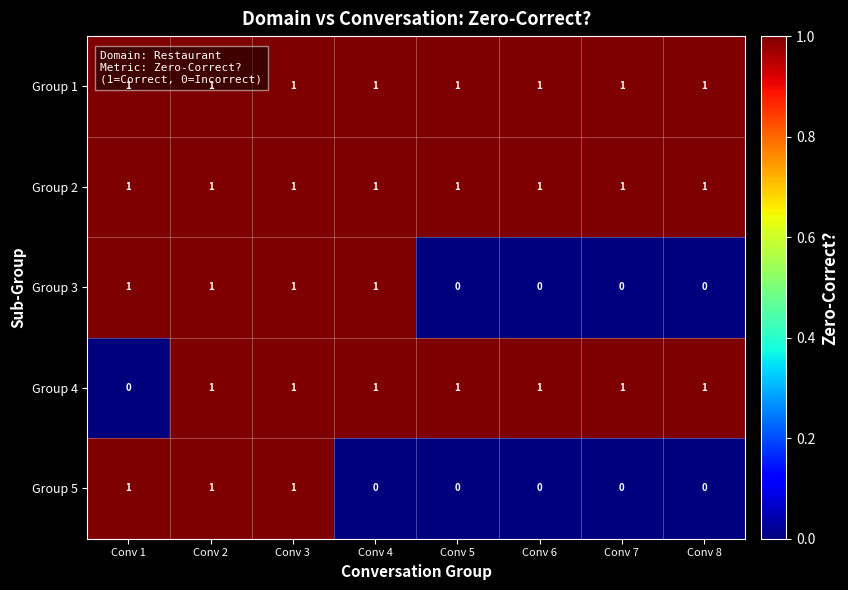

How many distinct data groups are displayed?

5